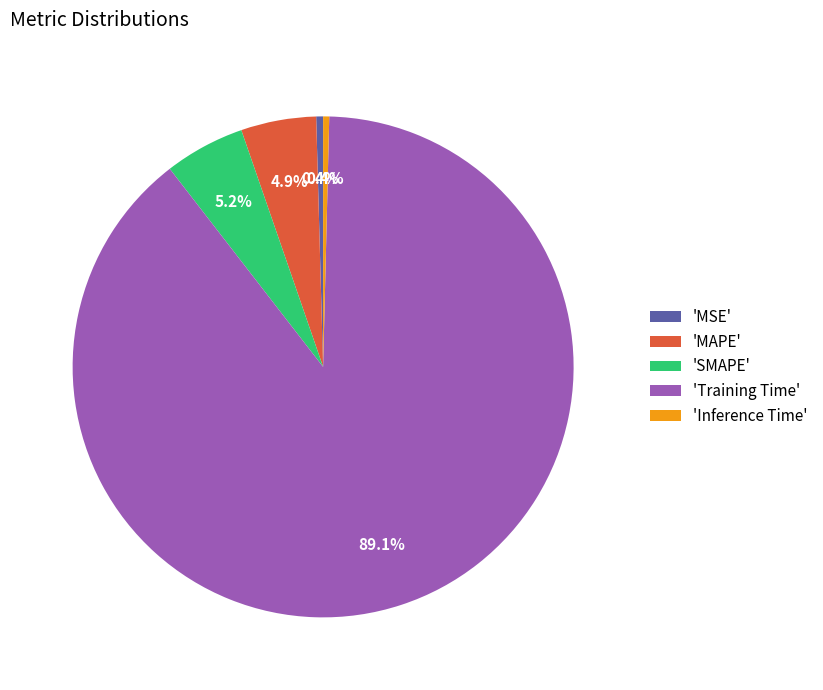

What is the majority slice?

'Training Time'